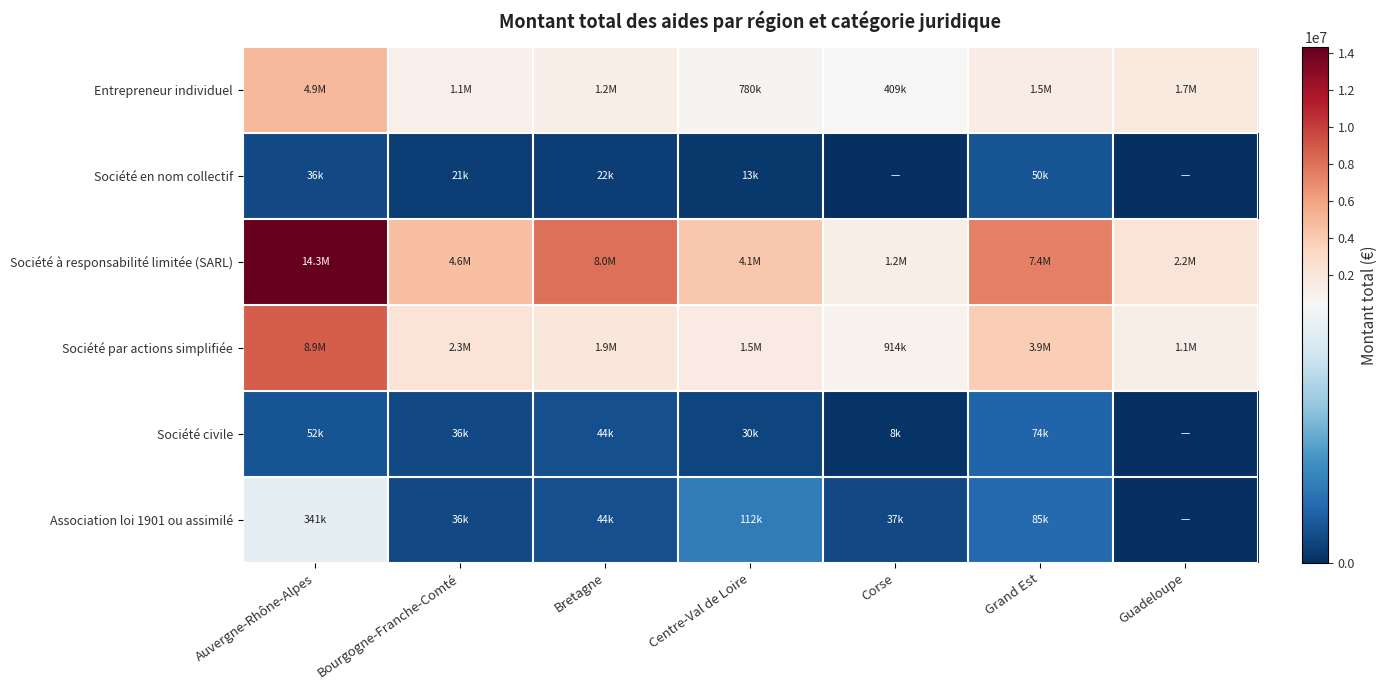

Reading right to left, what are all the values shown in this chart?

Entrepreneur individuel: Guadeloupe=1709172.5	Grand Est=1459557.7	Corse=408545.4	Centre-Val de Loire=779844.1	Bretagne=1176266.8	Bourgogne-Franche-Comté=1093117.5	Auvergne-Rhône-Alpes=4942445.4
Société en nom collectif: Guadeloupe=0.0	Grand Est=50000.0	Corse=0.0	Centre-Val de Loire=13236.0	Bretagne=22500.0	Bourgogne-Franche-Comté=21000.0	Auvergne-Rhône-Alpes=36216.0
Société à responsabilité limitée (SARL): Guadeloupe=2187024.3	Grand Est=7438381.7	Corse=1151374.4	Centre-Val de Loire=4096504.5	Bretagne=8022675.5	Bourgogne-Franche-Comté=4594981.0	Auvergne-Rhône-Alpes=14309298.9
Société par actions simplifiée: Guadeloupe=1137581.7	Grand Est=3858033.6	Corse=914082.3	Centre-Val de Loire=1541795.9	Bretagne=1945770.6	Bourgogne-Franche-Comté=2303998.5	Auvergne-Rhône-Alpes=8855388.1
Société civile: Guadeloupe=0.0	Grand Est=73860.0	Corse=8000.0	Centre-Val de Loire=30500.0	Bretagne=44471.0	Bourgogne-Franche-Comté=35950.0	Auvergne-Rhône-Alpes=52498.4
Association loi 1901 ou assimilé: Guadeloupe=0.0	Grand Est=84543.0	Corse=36529.9	Centre-Val de Loire=111929.2	Bretagne=44309.0	Bourgogne-Franche-Comté=36250.0	Auvergne-Rhône-Alpes=341479.0